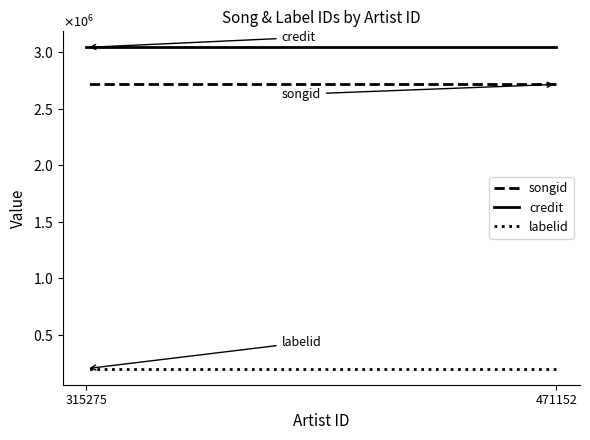

Which has a higher value, 315275 or 471152?

315275